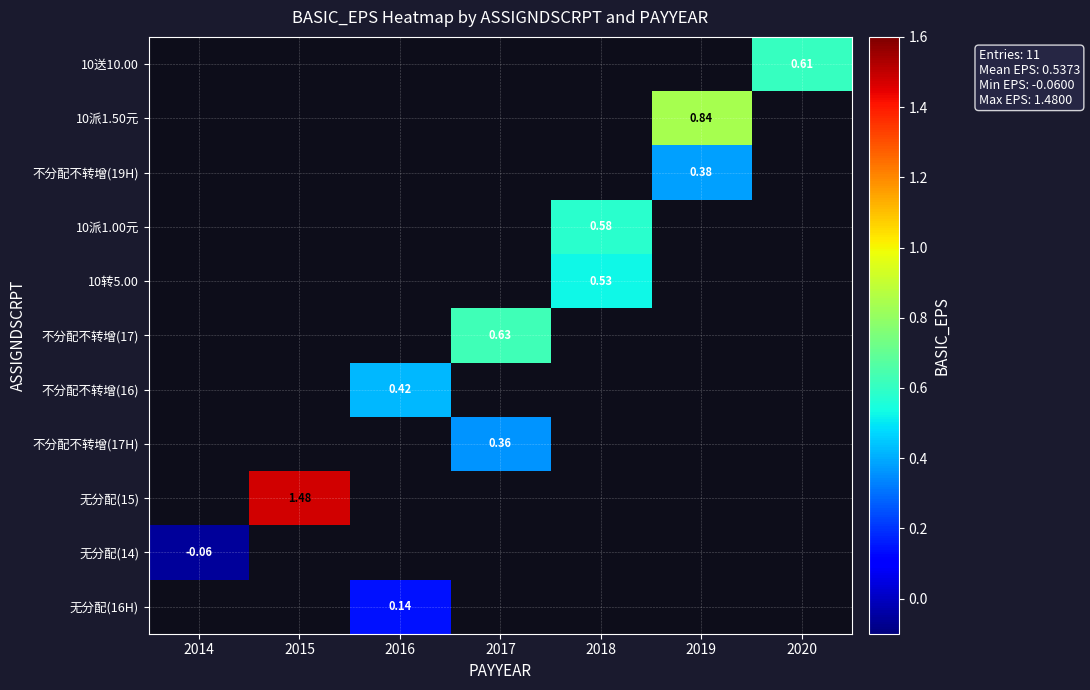

At which label does 10派1.50元 reach its minimum?

2014